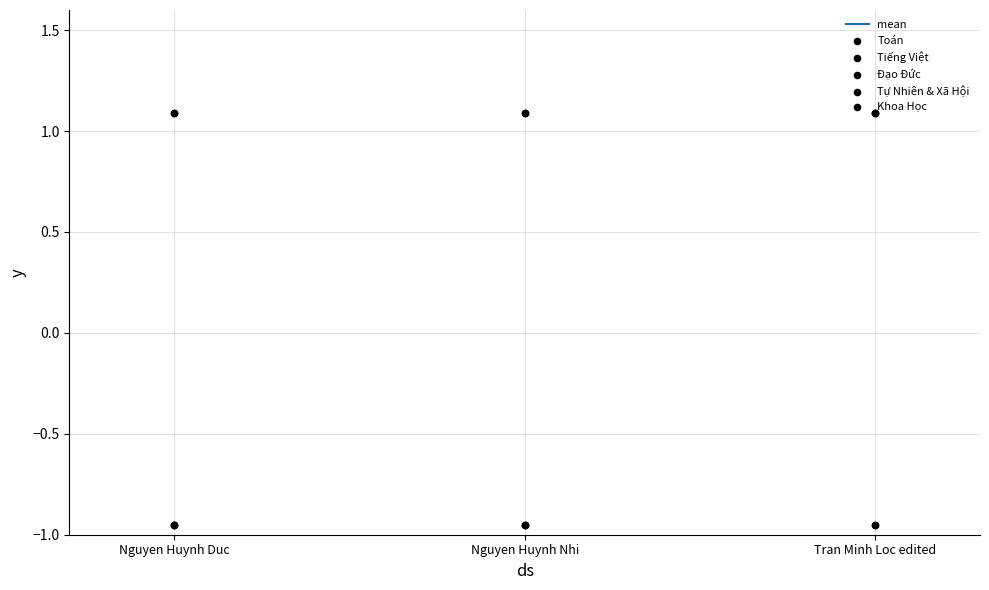

Which series reaches the minimum Y coordinate?

Toán